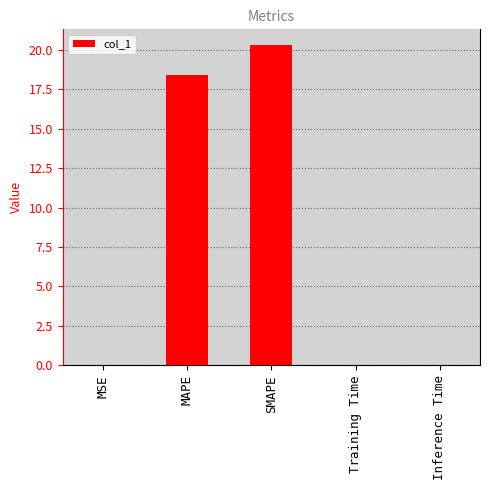

Where is the data nearest to the value 10?

MAPE